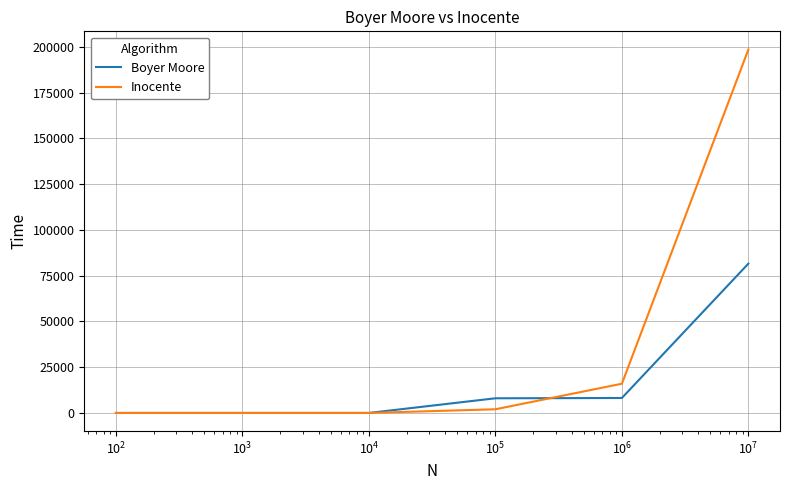

At how many categories does at least one series exceed 33754?

1